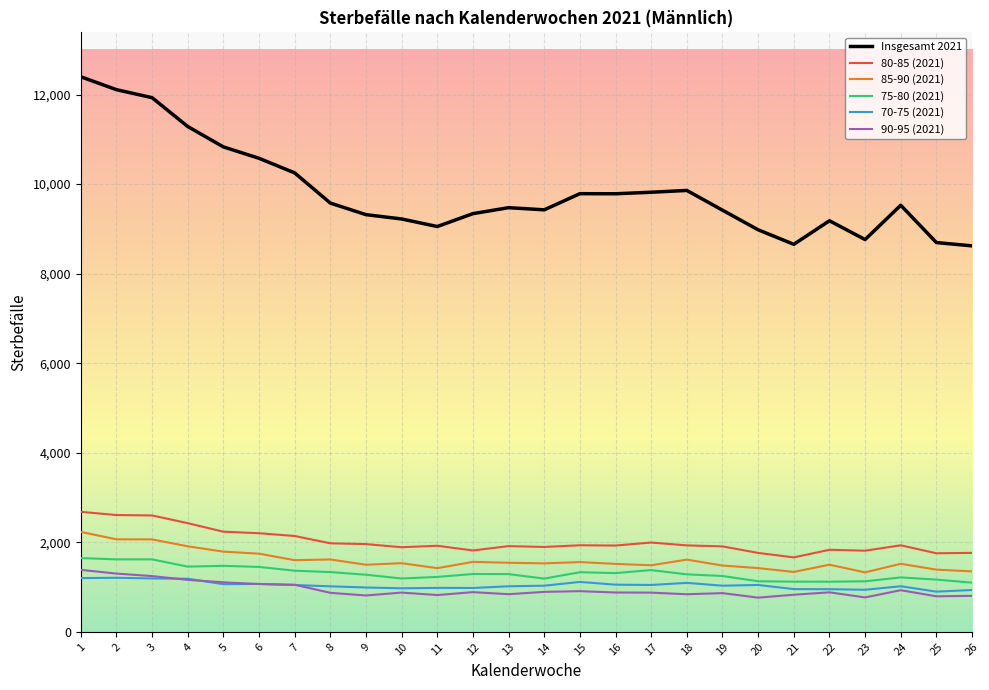

True or false: Insgesamt 2021 and 85-90 (2021) intersect in this chart.

False